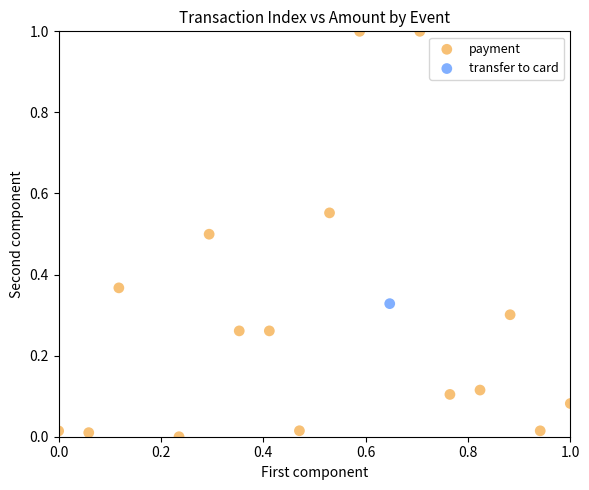

What are all the series names shown in the legend?

payment, transfer to card